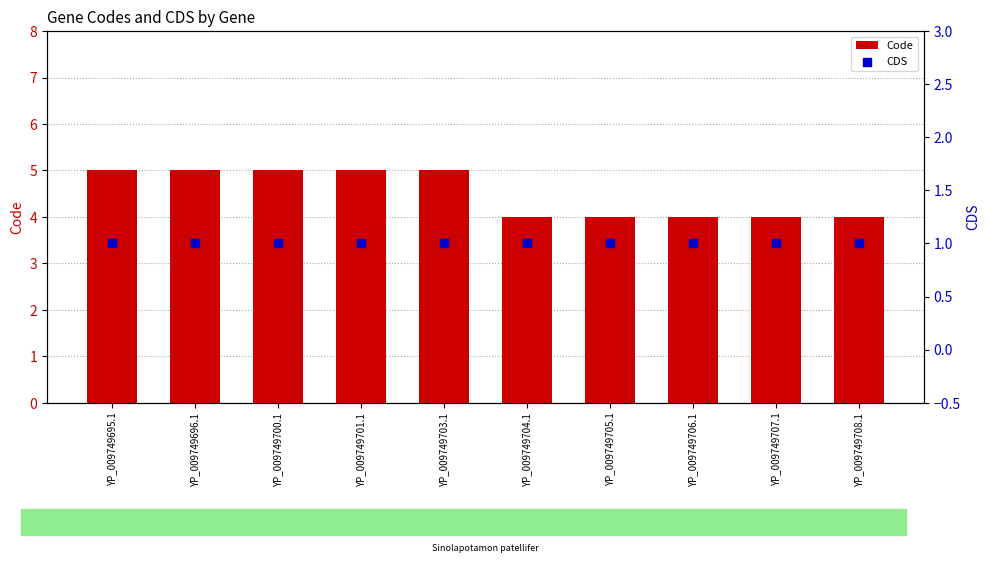

Which series reaches the maximum Y coordinate?

Code